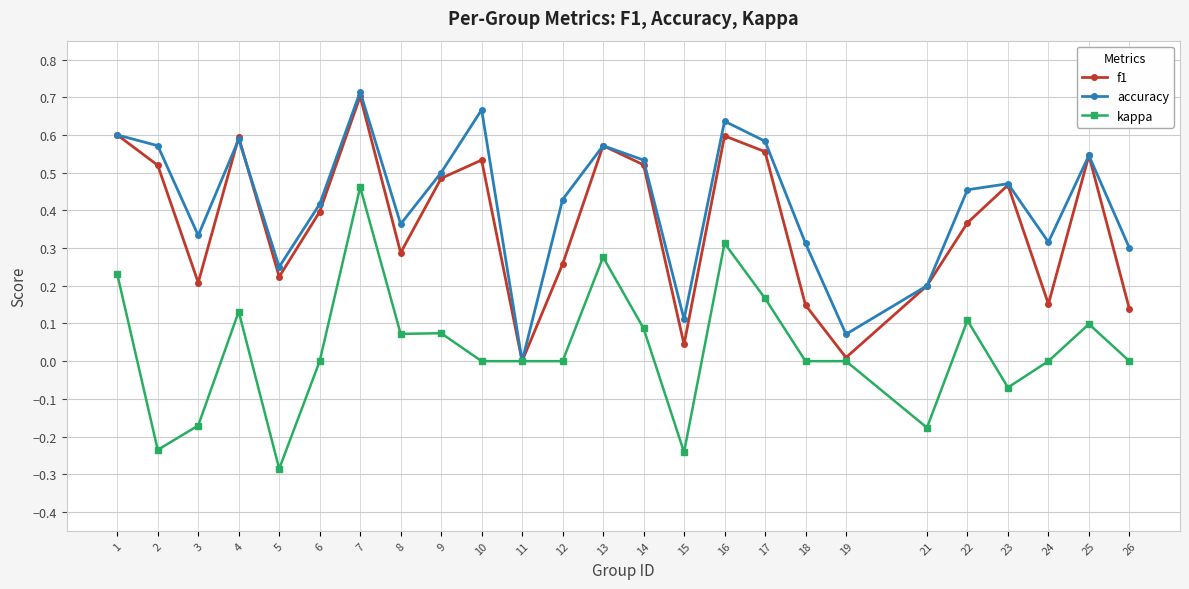

How many distinct data groups are displayed?

3